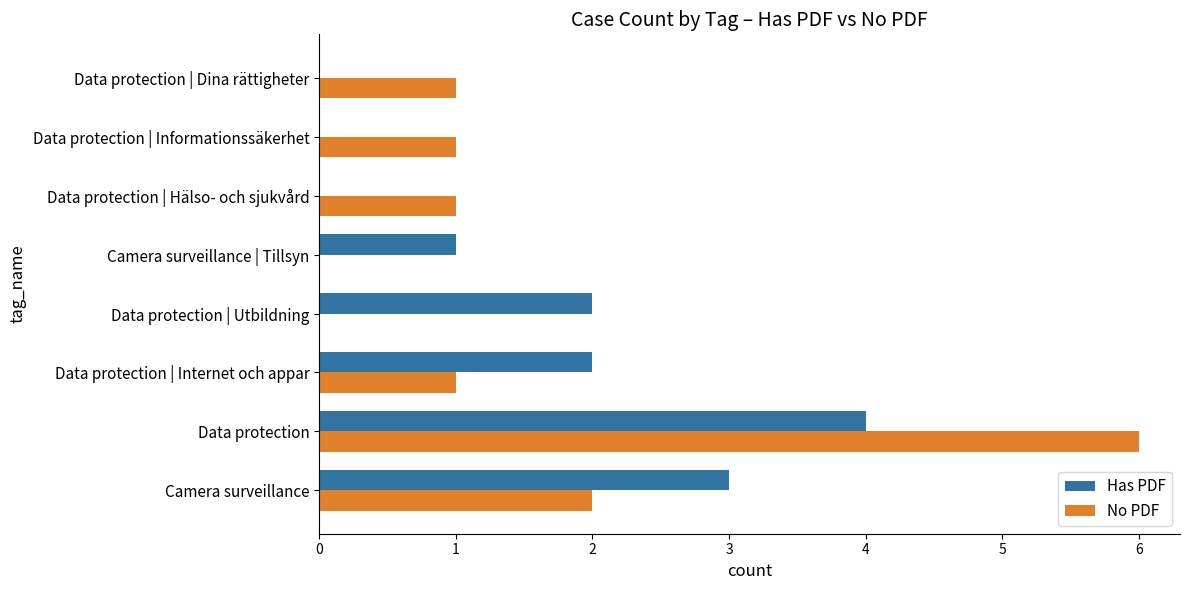

At which category is the sum across all series the highest?

Data protection